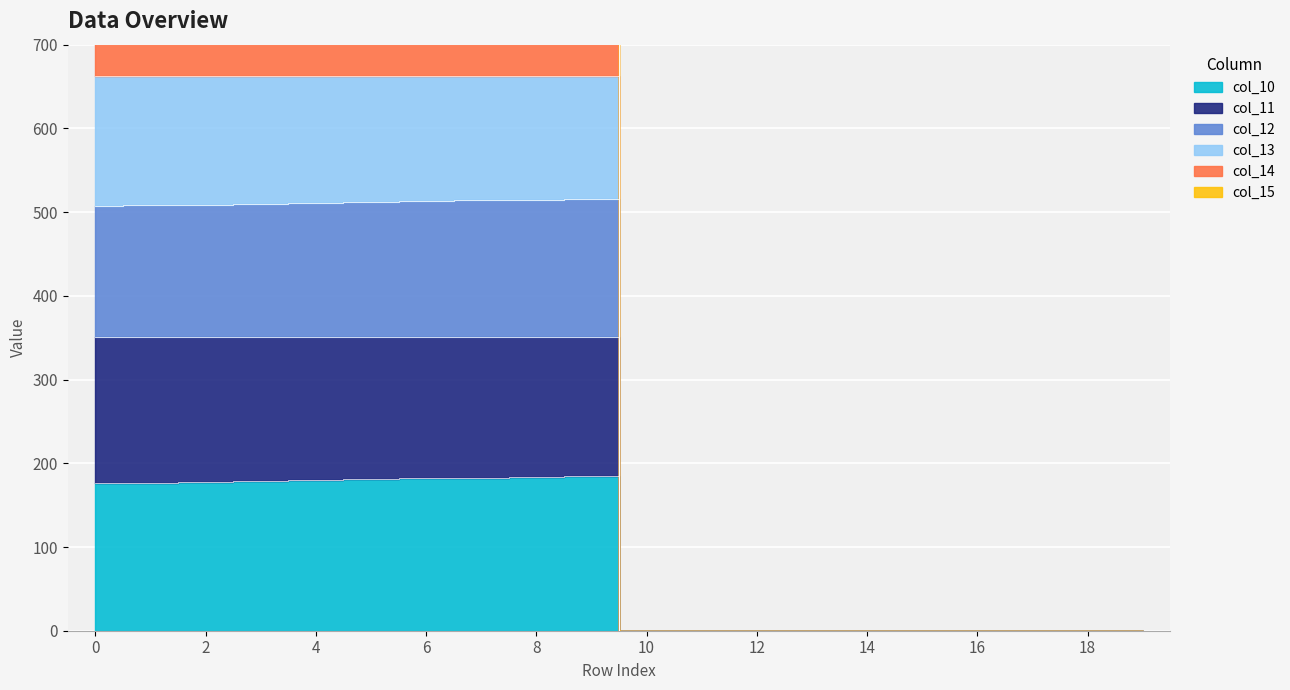

True or false: col_15 and col_12 cross at least once.

False